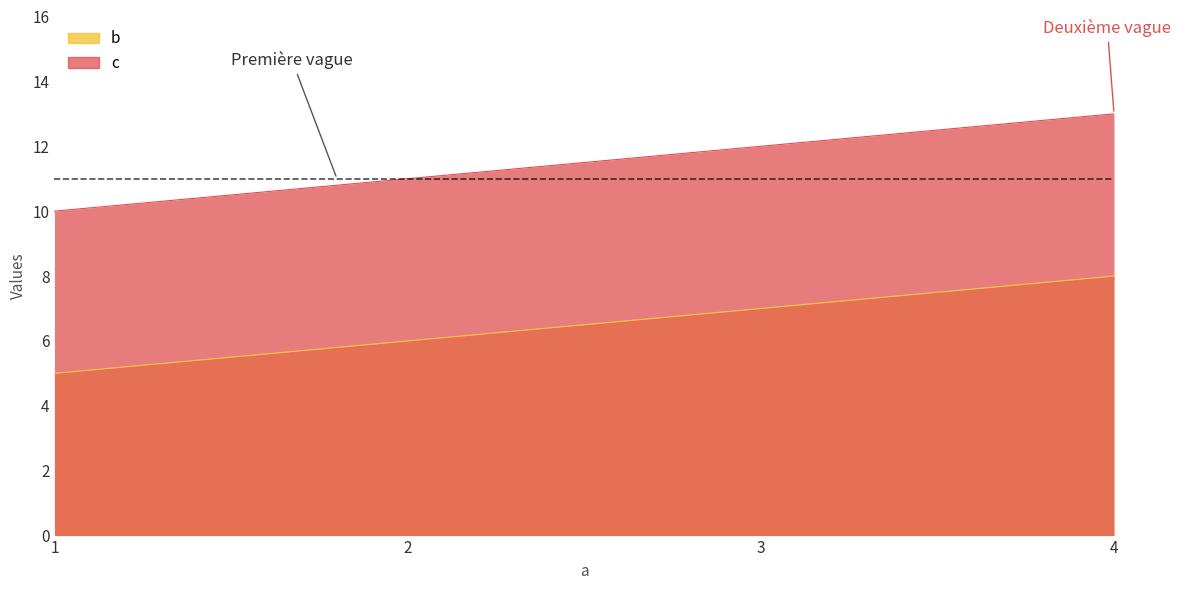

True or false: c and b intersect in this chart.

False